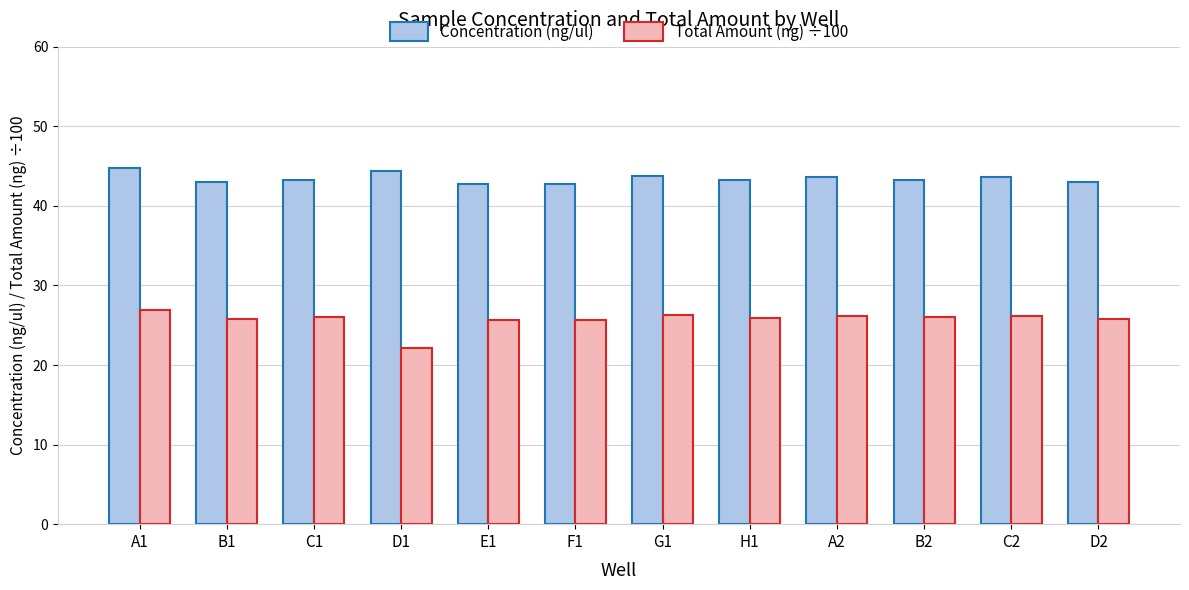

At which category is the sum across all series the highest?

A1